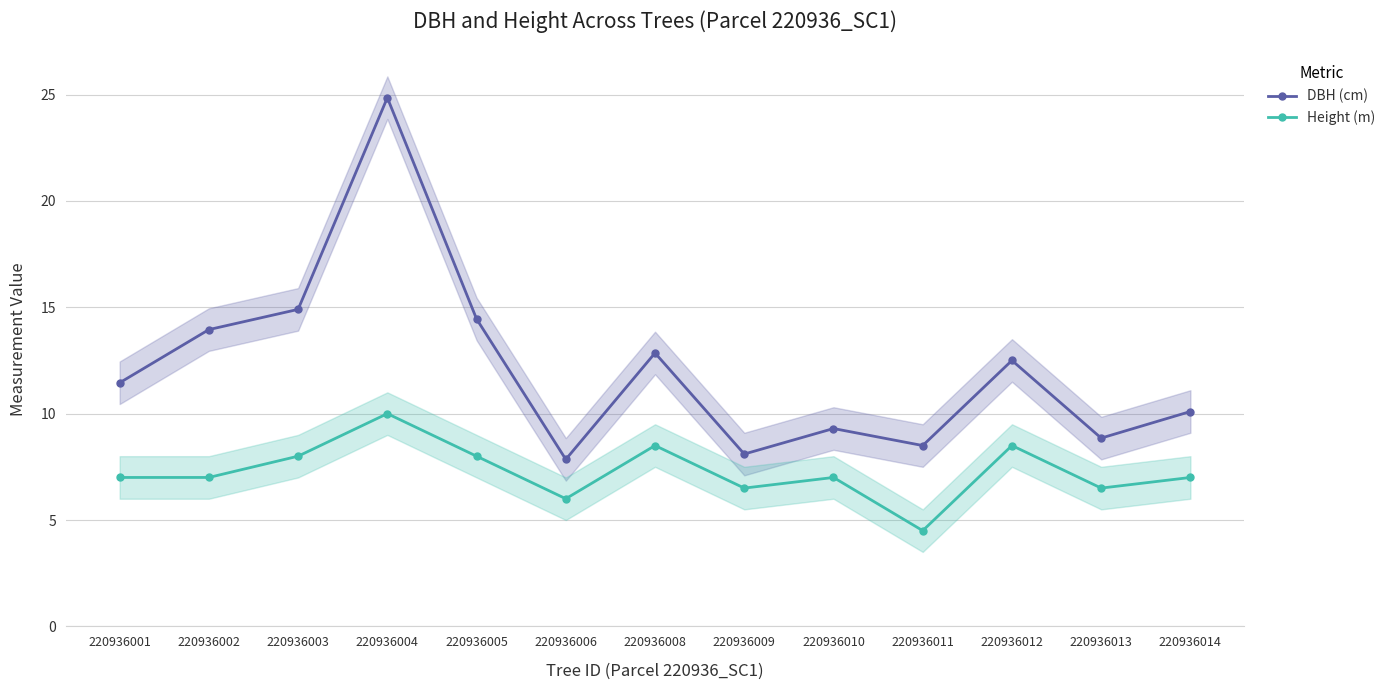

What is the difference between the second highest and second lowest values in the DBH (cm) series?

6.8